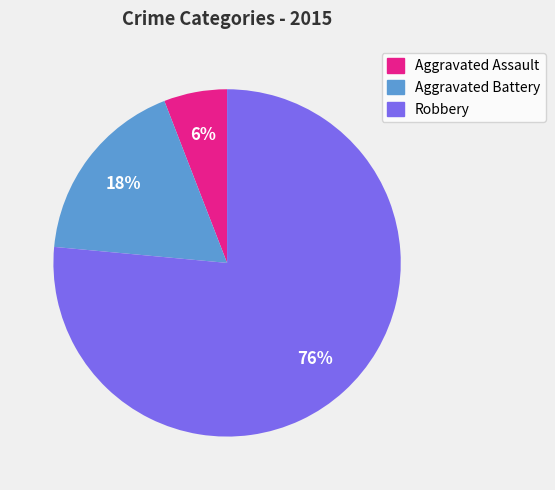

Is there any slice that represents more than half of the pie?

Yes